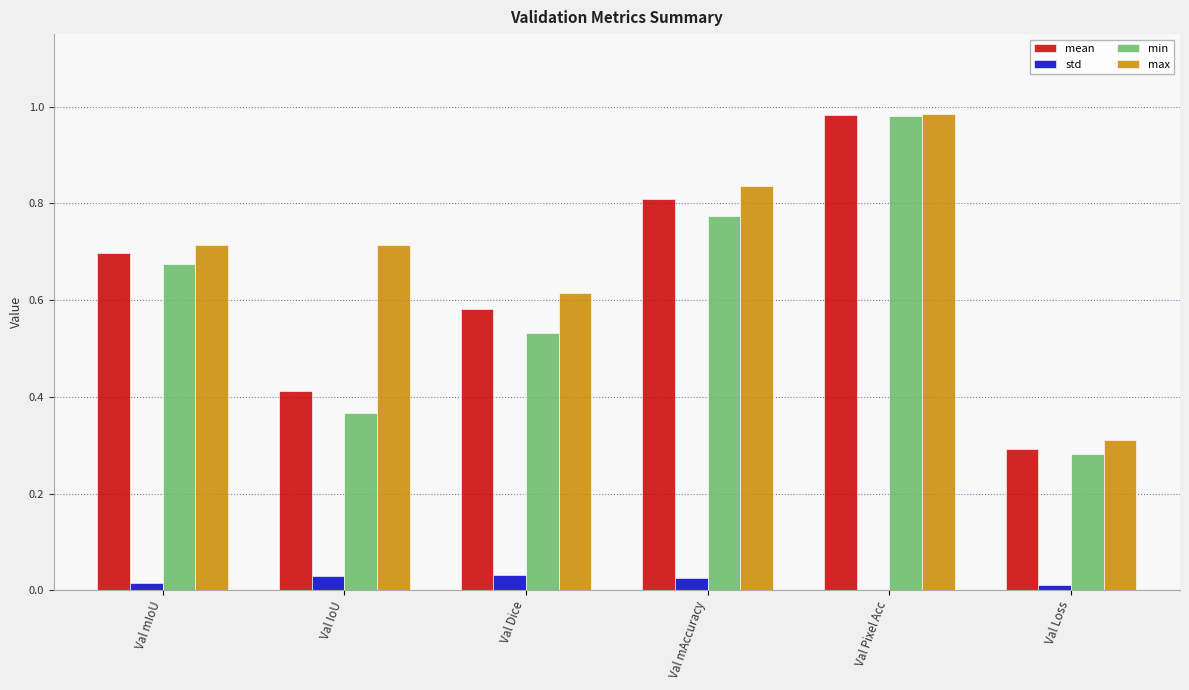

Between Val mIoU and Val Loss, which series saw the biggest shift?

mean